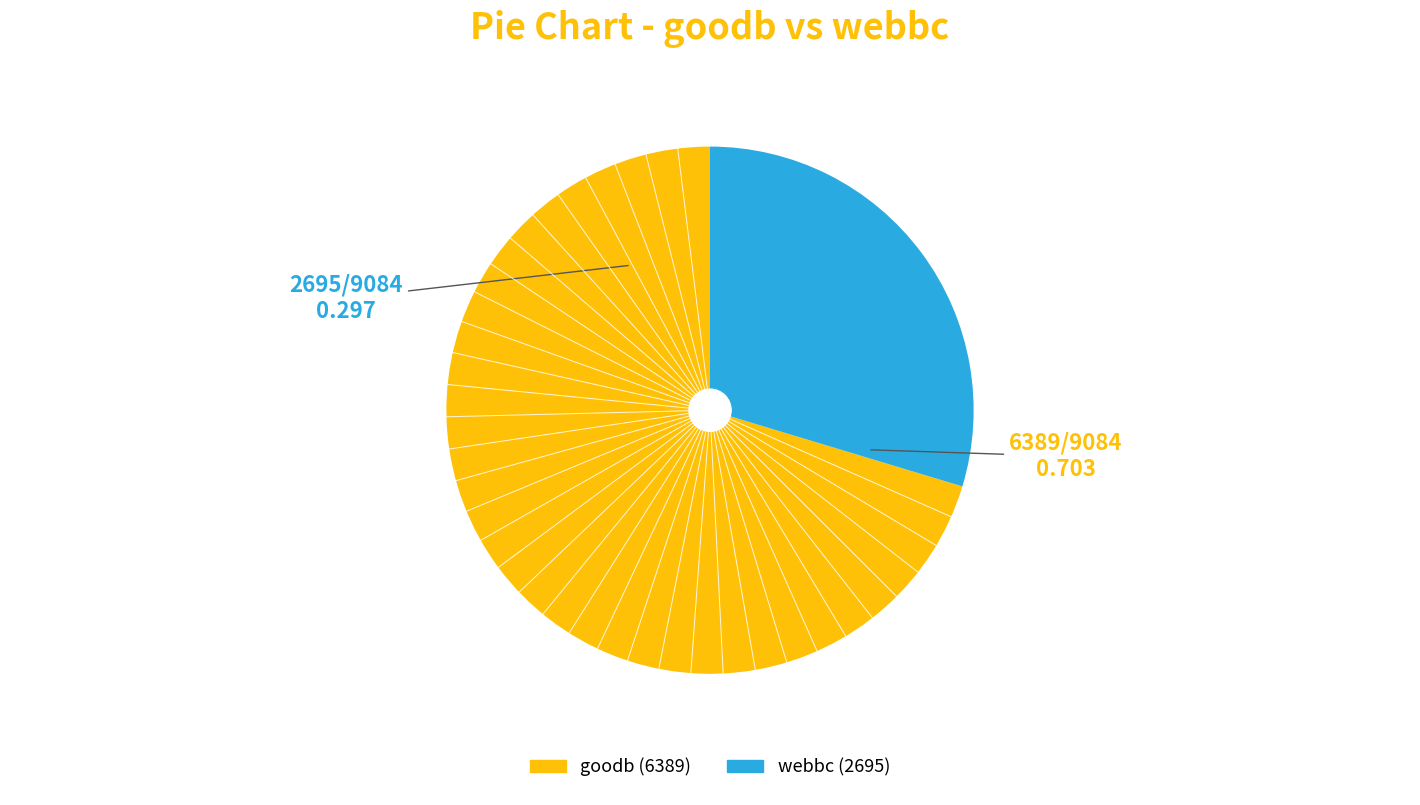

Is there a majority slice in this chart?

Yes